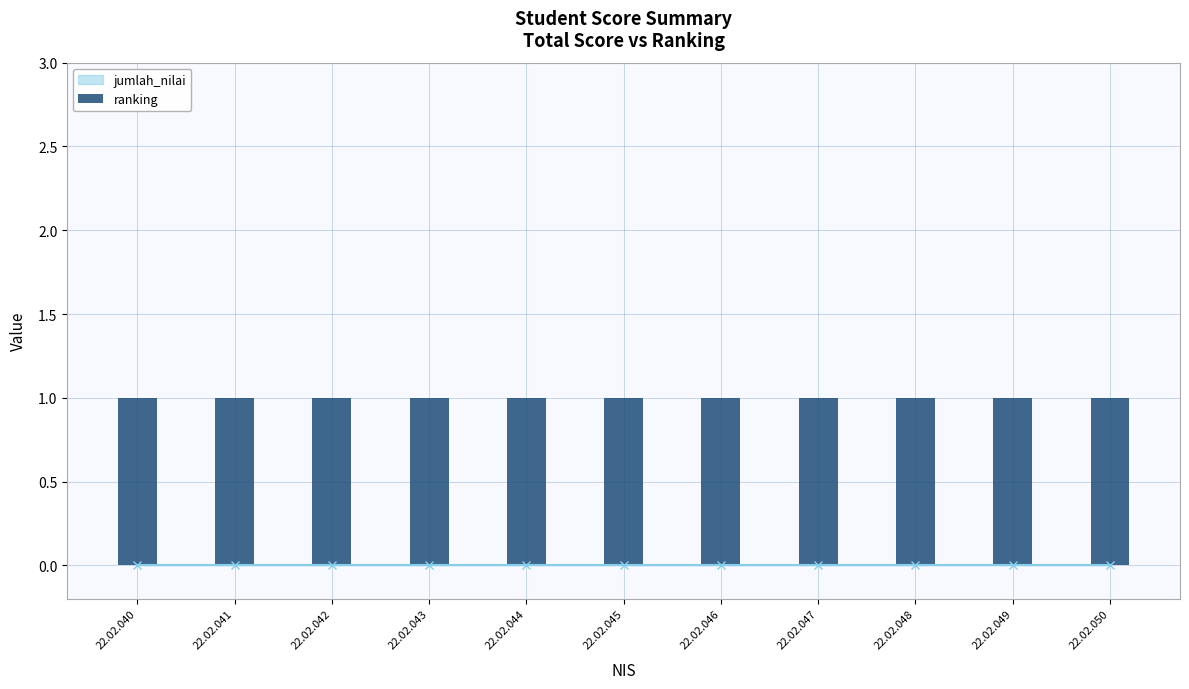

True or false: ranking has a value of 1 at 22.02.045.

True